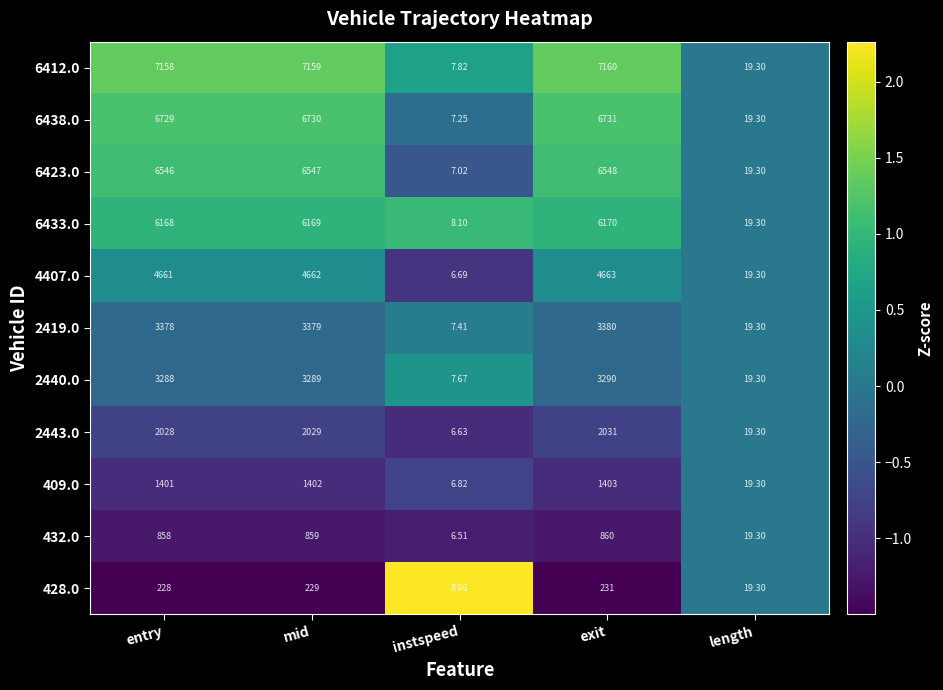

Which series has the largest total across all categories?

6412.0